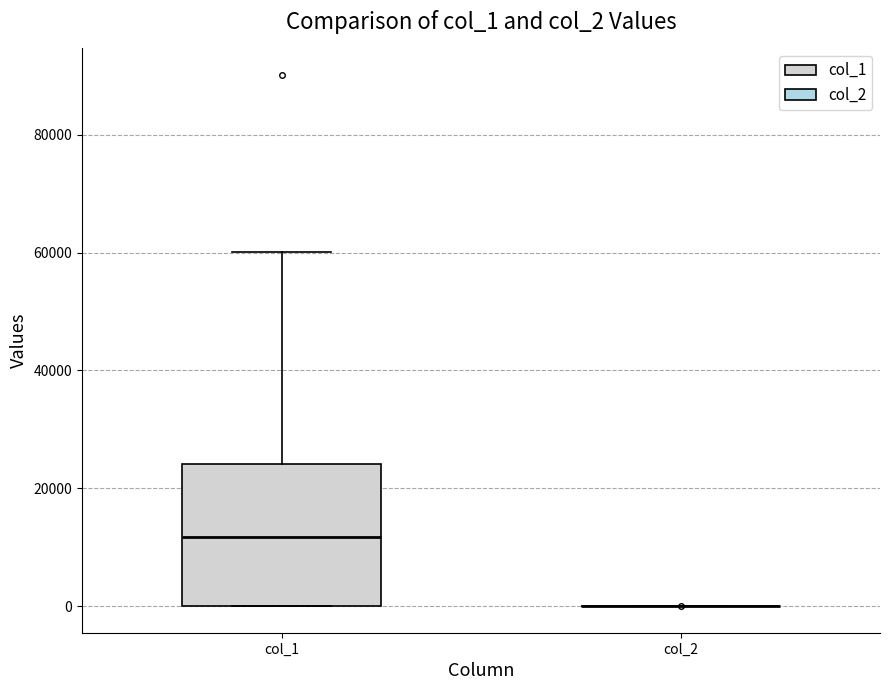

Reading left to right, transcribe this box plot: for each box, give where its median line is, the range the box spans, and where its two whiskers end, as read against the y-axis. The values are not printed on the chart, so give them approximately, as read against the axis.

col_1: median 12000, box 0 to 24000, whiskers 0 to 60000
col_2: box collapsed to a line at 0, whiskers 0 to 0